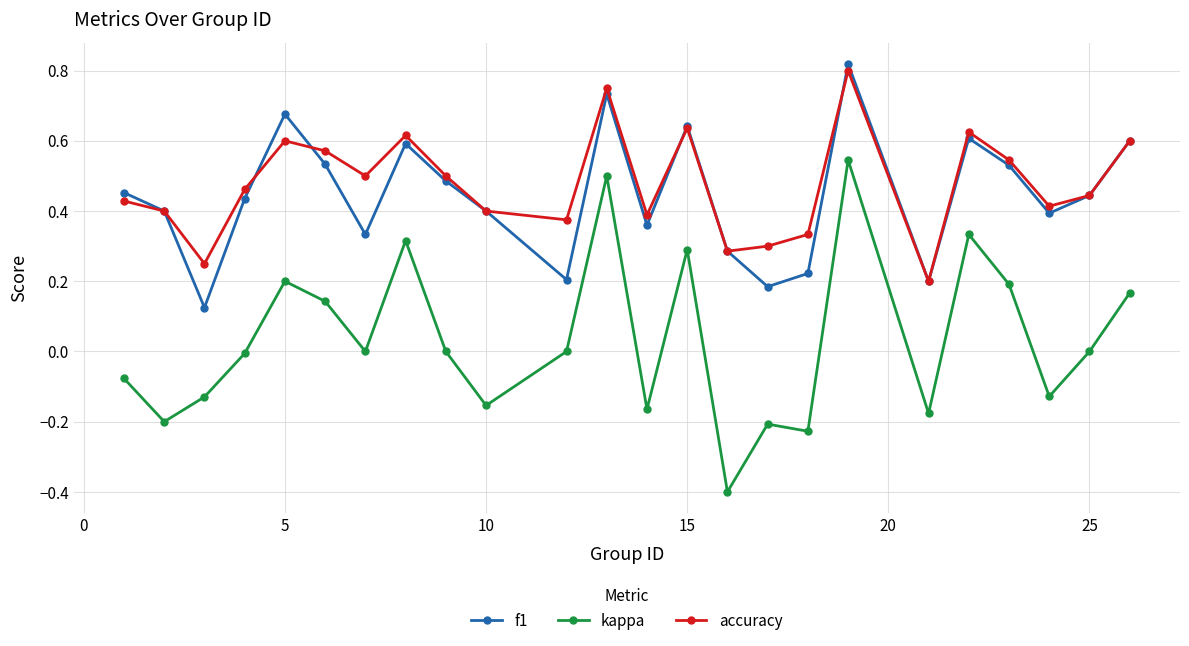

Which series has the widest spread of values?

kappa